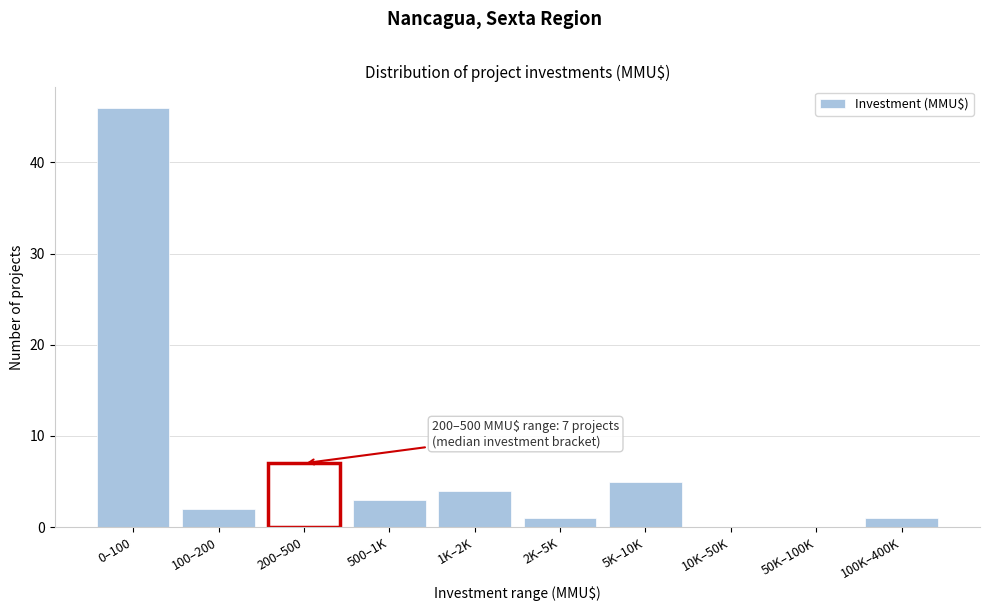

Reading left to right, extract all data points from this chart.

0–100=46	100–200=2	200–500=7	500–1K=3	1K–2K=4	2K–5K=1	5K–10K=5	10K–50K=0	50K–100K=0	100K–400K=1